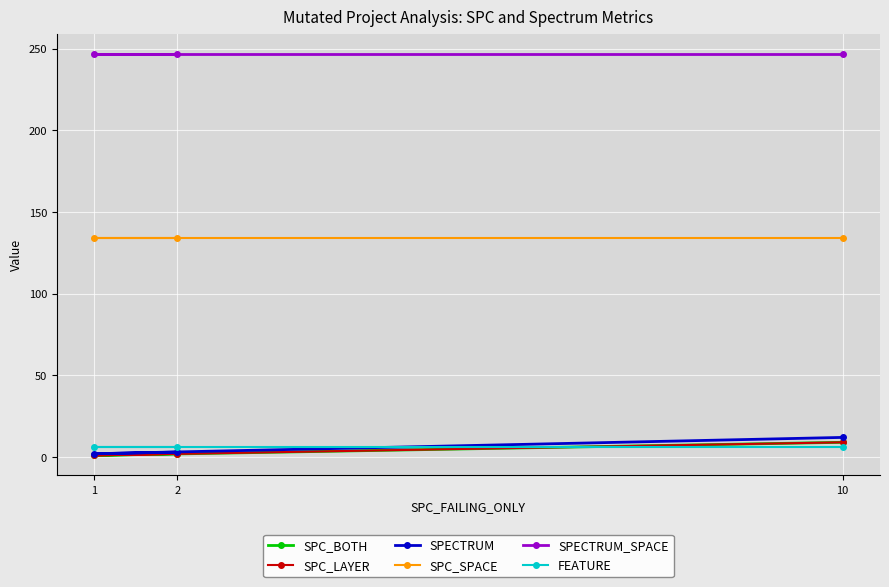

At how many categories does at least one series exceed 108?

3